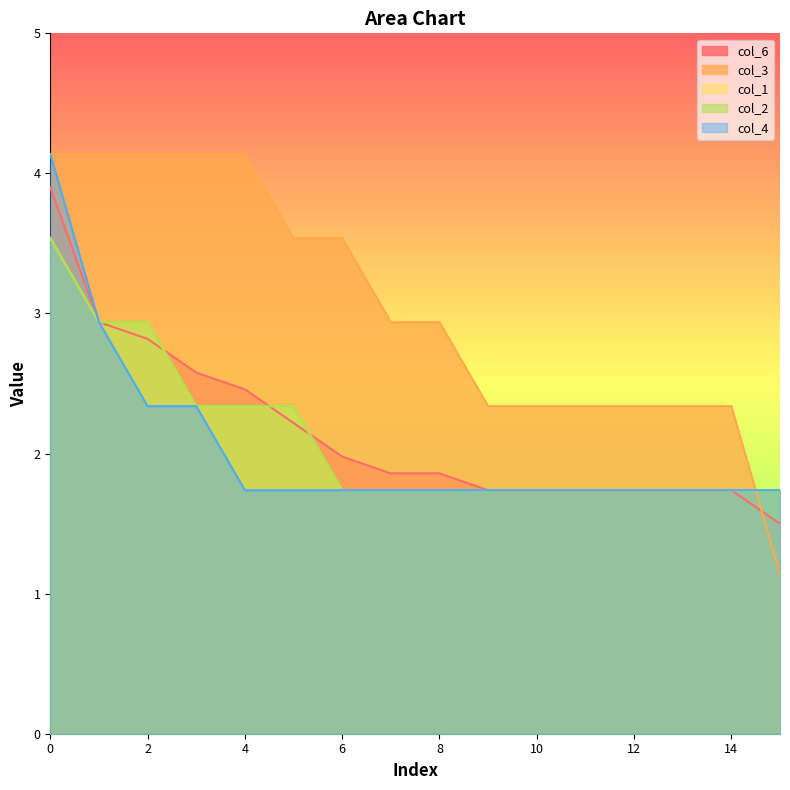

What are all the series names shown in the legend?

col_6, col_3, col_1, col_2, col_4